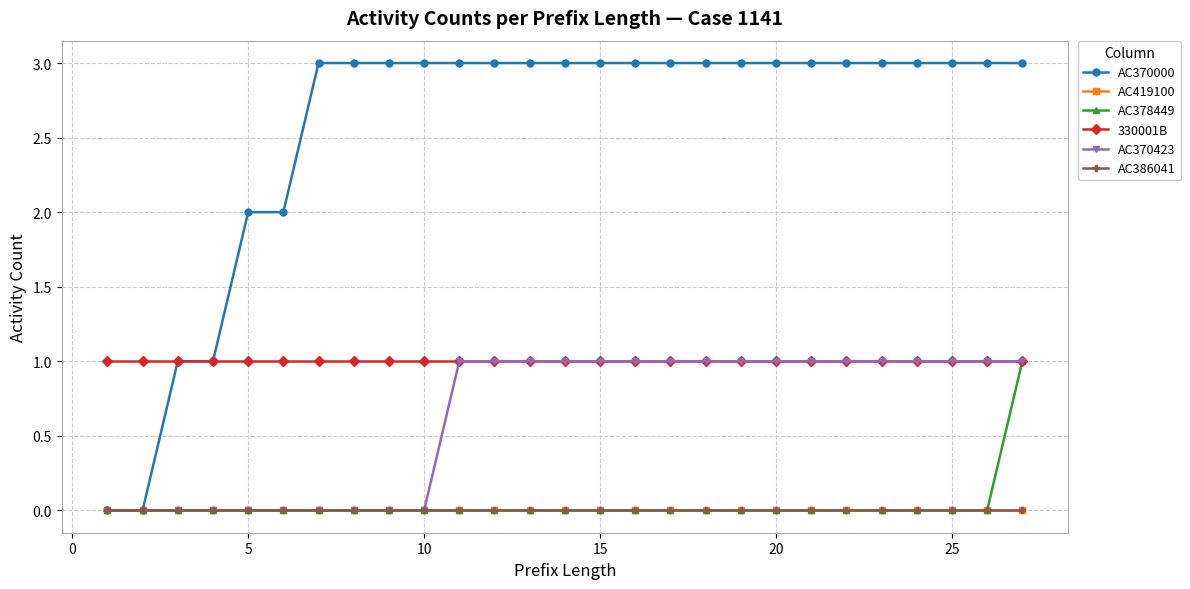

Reading right to left, transcribe all the data shown in this chart.

AC370000: 3	3	3	3	3	3	3	3	3	3	3	3	3	3	3	3	3	3	3	3	3	2	2	1	1	0	0
AC419100: 0	0	0	0	0	0	0	0	0	0	0	0	0	0	0	0	0	0	0	0	0	0	0	0	0	0	0
AC378449: 1	0	0	0	0	0	0	0	0	0	0	0	0	0	0	0	0	0	0	0	0	0	0	0	0	0	0
330001B: 1	1	1	1	1	1	1	1	1	1	1	1	1	1	1	1	1	1	1	1	1	1	1	1	1	1	1
AC370423: 1	1	1	1	1	1	1	1	1	1	1	1	1	1	1	1	1	0	0	0	0	0	0	0	0	0	0
AC386041: 0	0	0	0	0	0	0	0	0	0	0	0	0	0	0	0	0	0	0	0	0	0	0	0	0	0	0